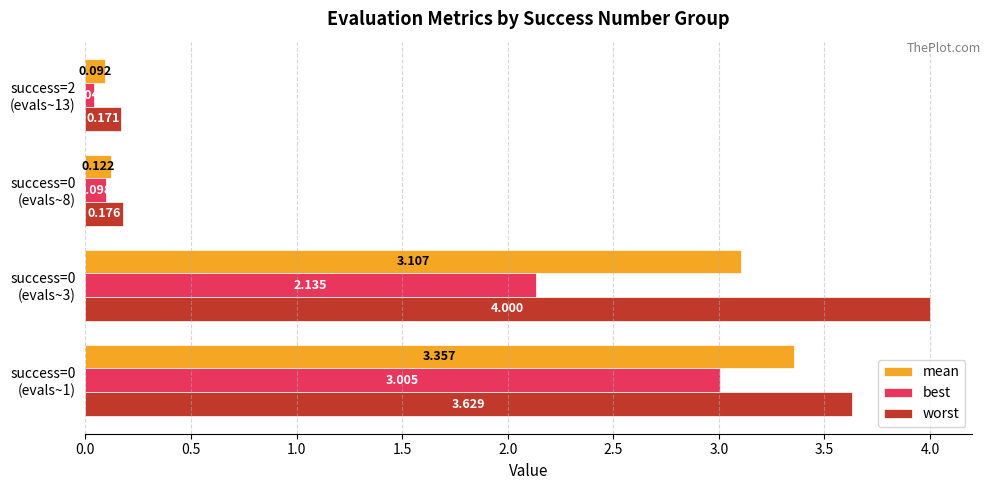

List the series in order of their overall mean, highest first.

worst, mean, best